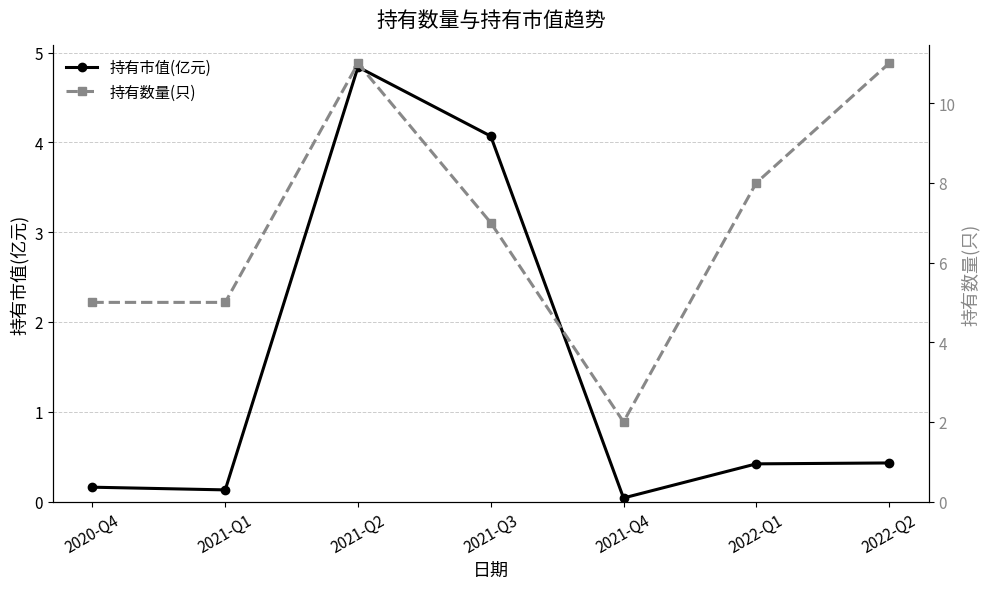

Is it true that 持有市值(亿元) equals 0.2 at 2022-Q1?

False